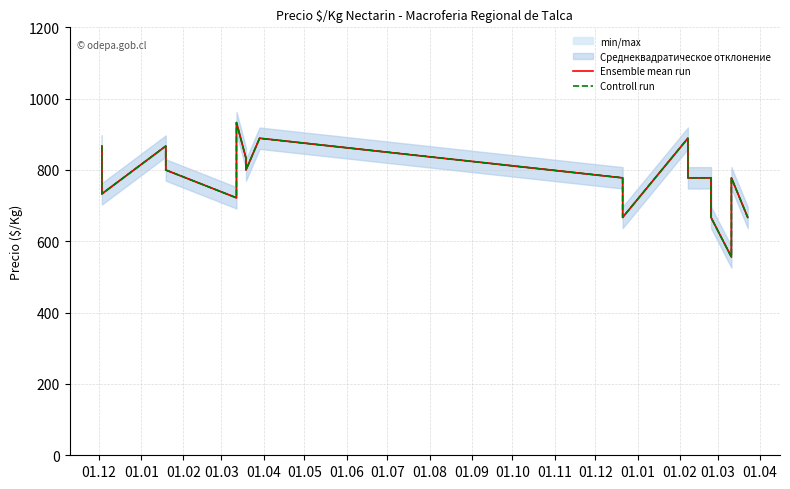

What is the label of the 10th point from the left?

01.09